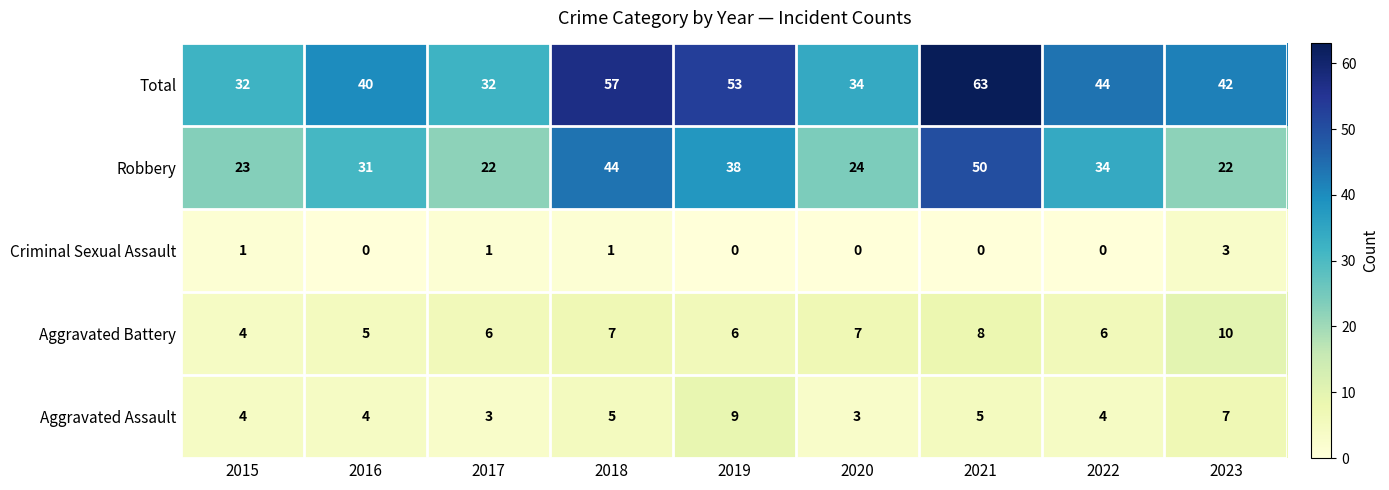

What is the difference between the Robbery values at 2017 and 2019?

16